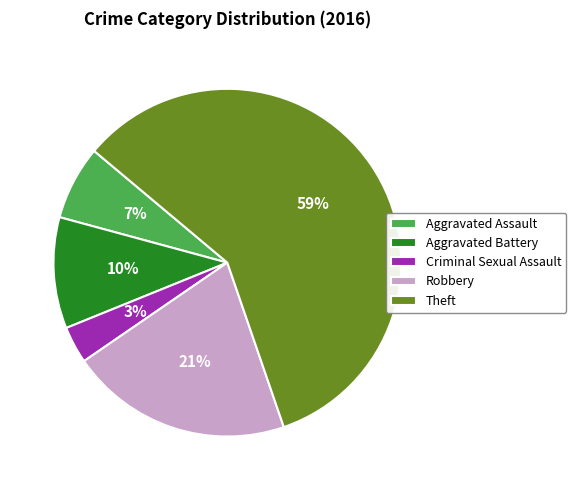

Do Aggravated Assault and Theft together represent more than half of the pie?

Yes